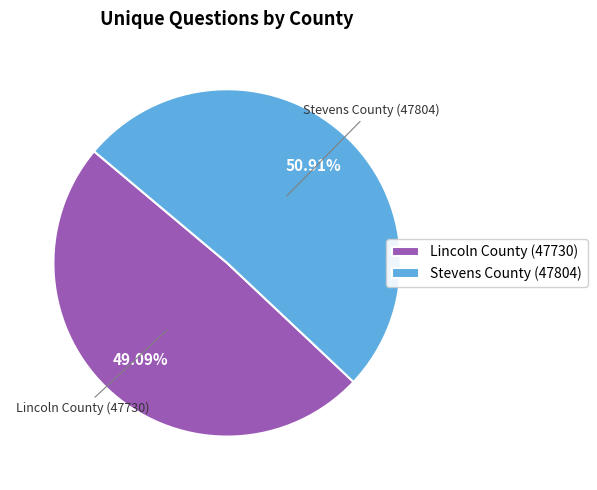

To the nearest percent, what is the average slice percentage?

50%